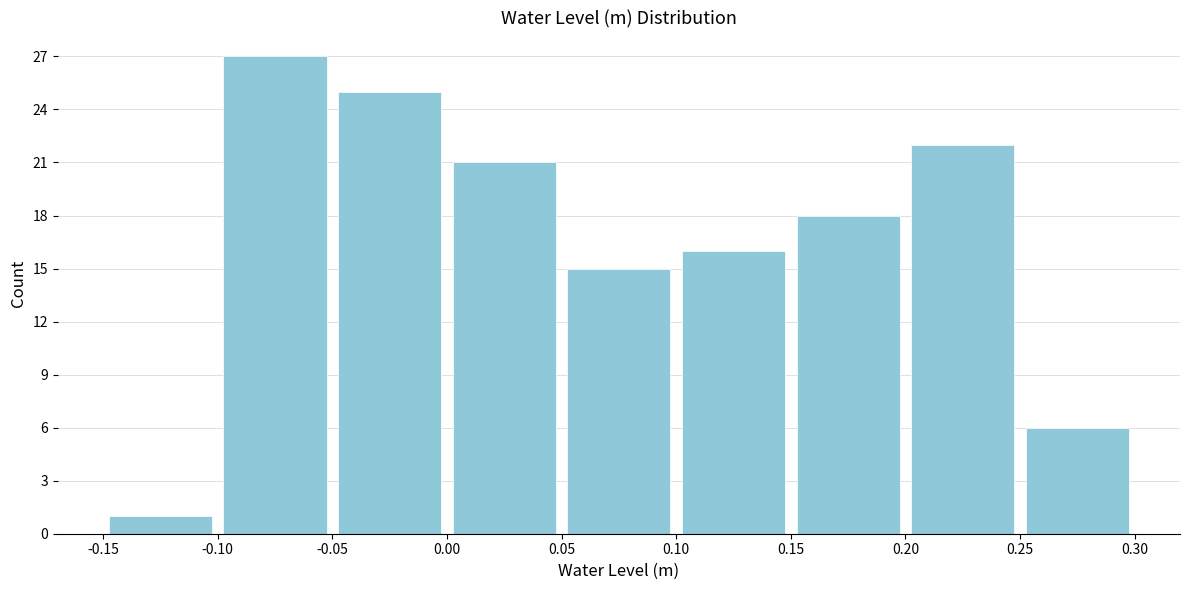

Reading left to right, list every bar in this chart as the range it spans on the x-axis followed by its height. The values are not printed on the chart, so give them approximately, as read against the axis.

-0.15 to -0.10: 1
-0.10 to -0.05: 27
-0.05 to 0.00: 25
0.00 to 0.05: 21
0.05 to 0.10: 15
0.10 to 0.15: 16
0.15 to 0.20: 18
0.20 to 0.25: 22
0.25 to 0.30: 6